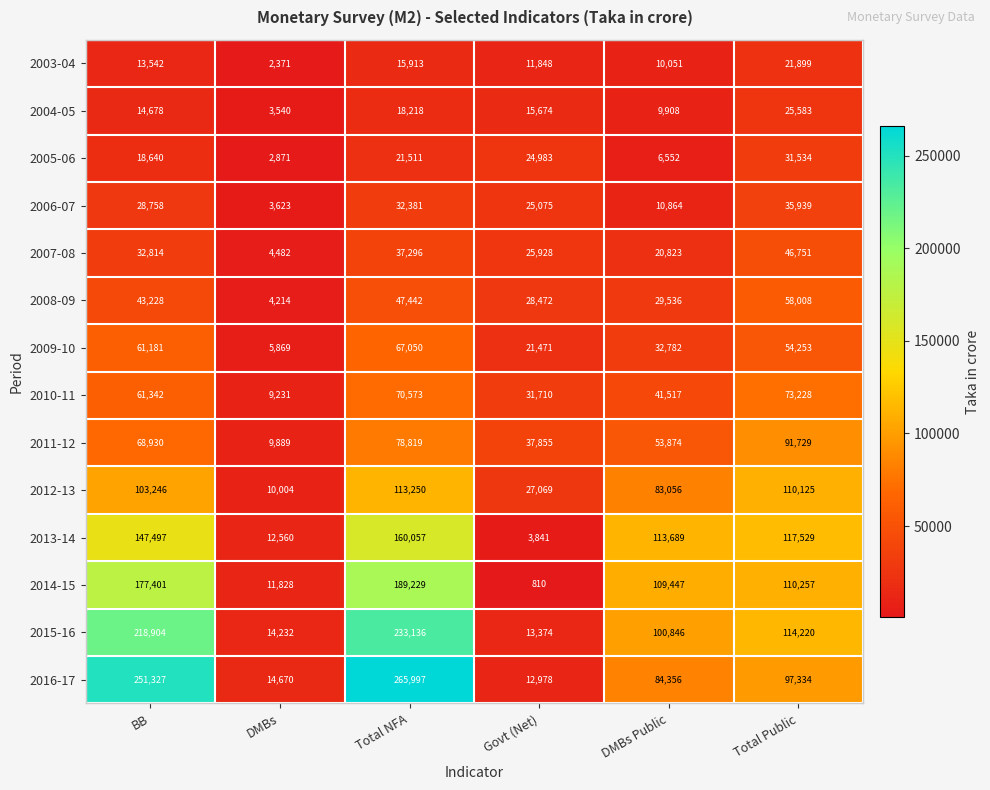

Rank the series at Total Public from highest to lowest value.

2013-14, 2015-16, 2014-15, 2012-13, 2016-17, 2011-12, 2010-11, 2008-09, 2009-10, 2007-08, 2006-07, 2005-06, 2004-05, 2003-04